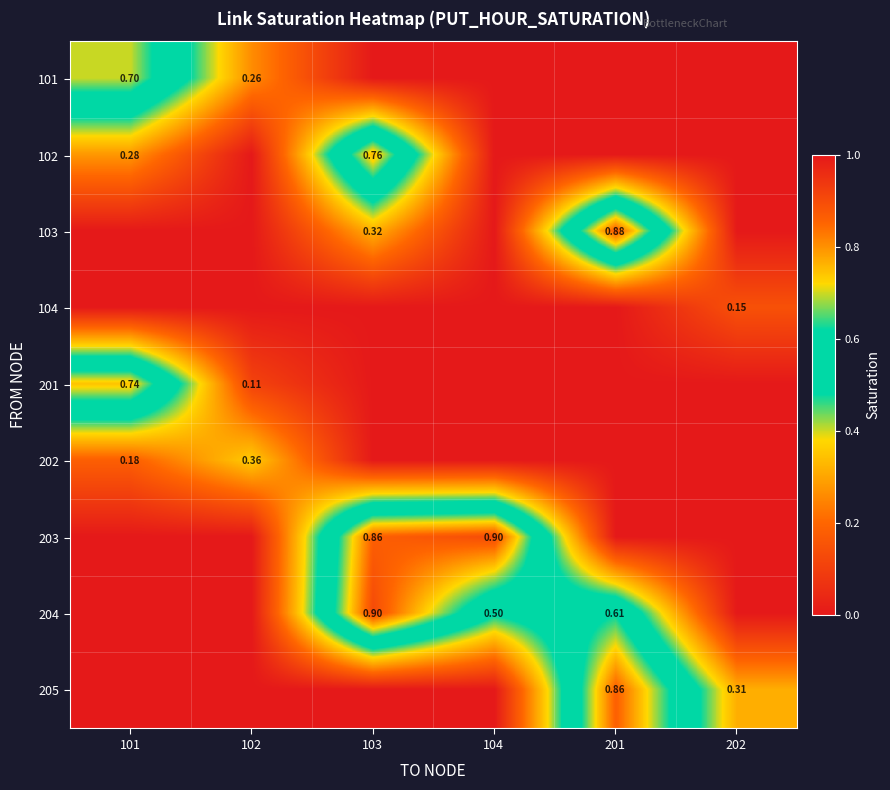

Rank the categories by 205 value from lowest to highest.

101, 102, 103, 104, 202, 201